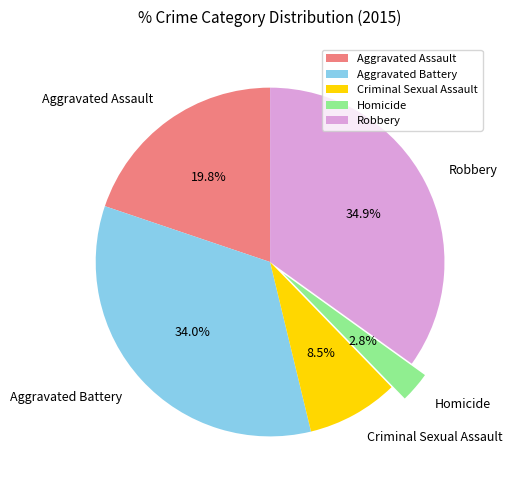

What is the smallest slice in the pie chart?

Homicide